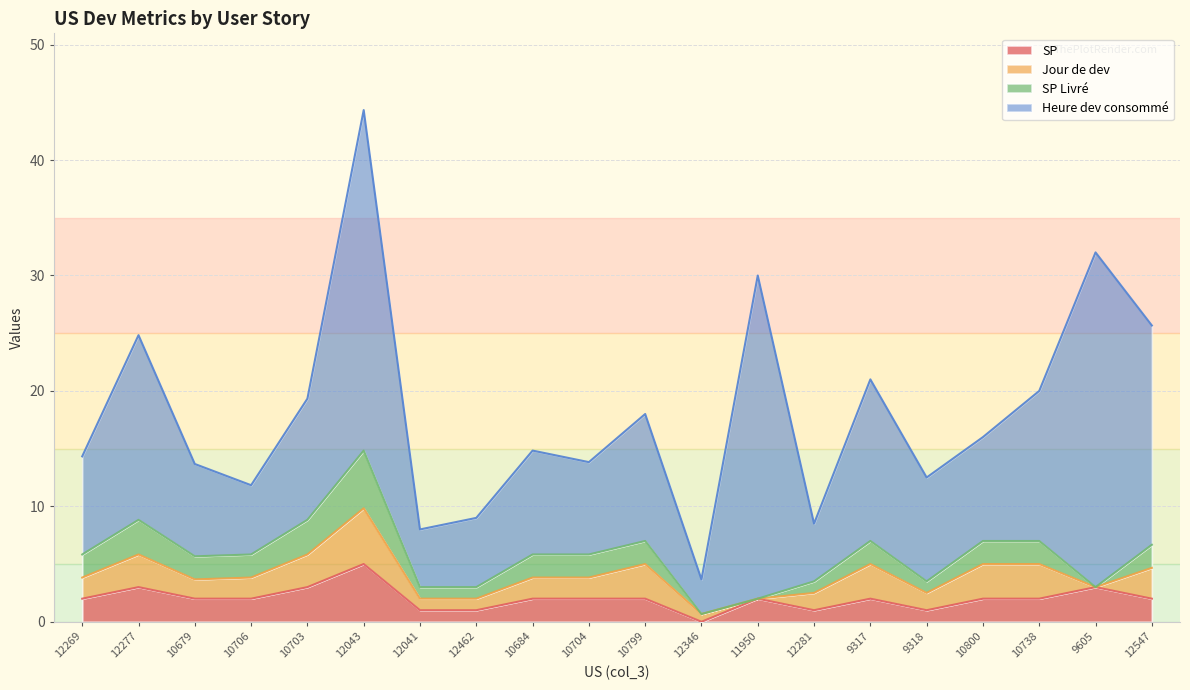

Which category has the highest value across all series?

12043